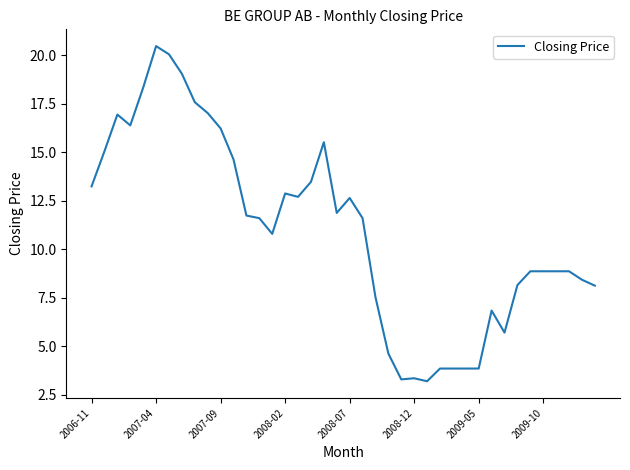

What is the minimum value shown in the chart?

3.2